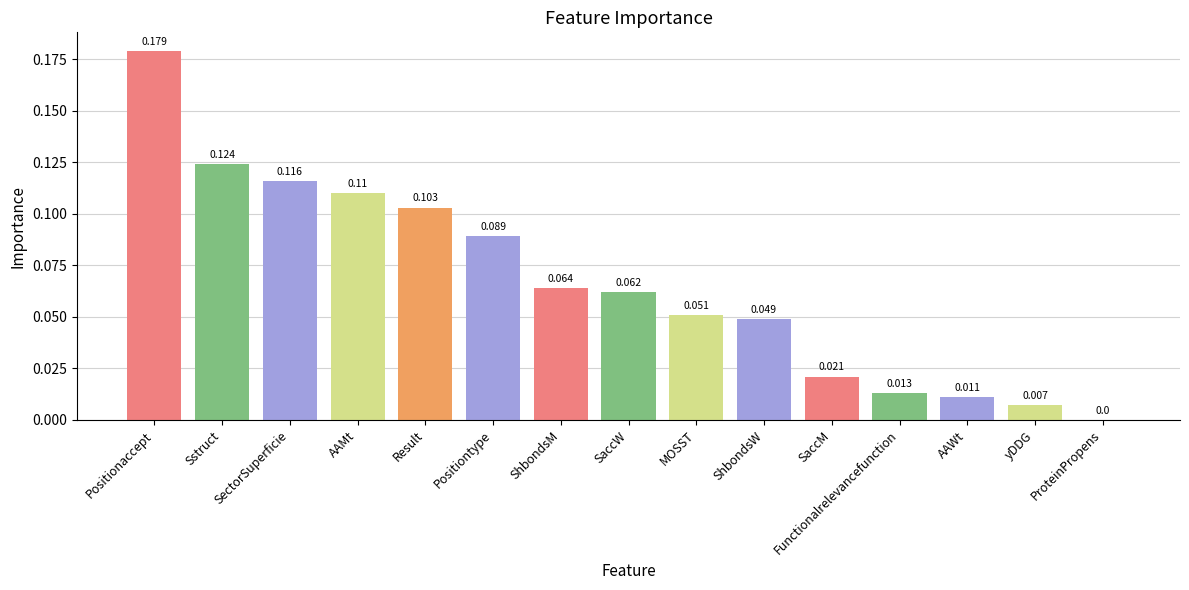

Which category has the highest value across all series?

Positionaccept